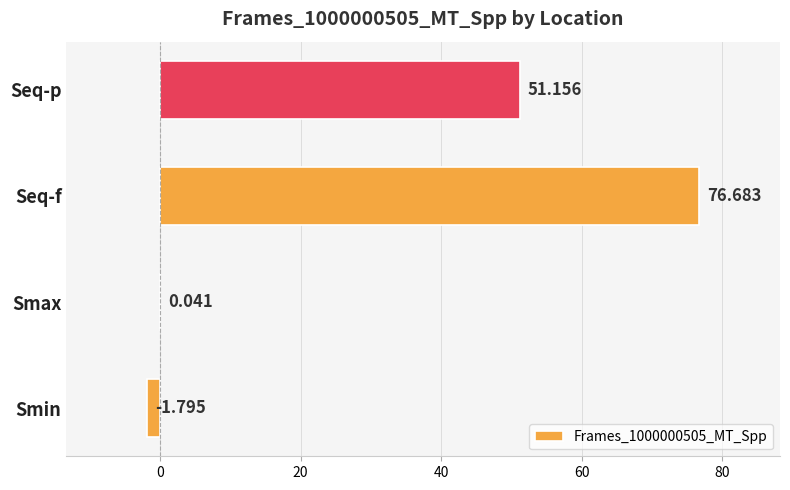

What is the average value?

31.5